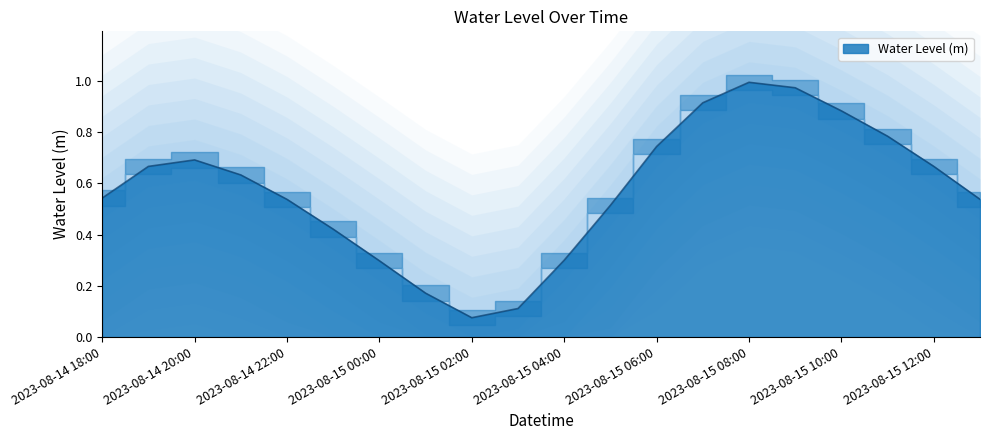

Which label corresponds to the smallest value in the chart?

2023-08-15 02:00